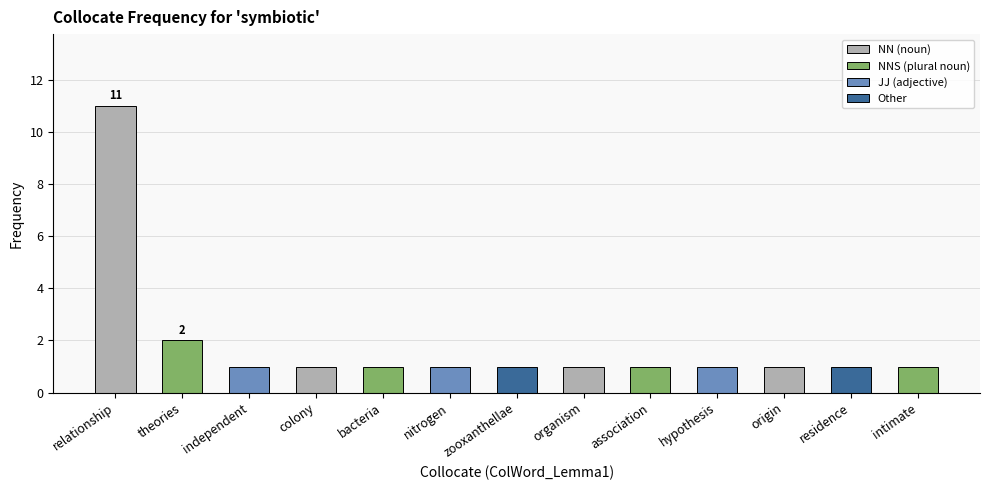

What is the ratio of the value at nitrogen to the value at colony?

1.0